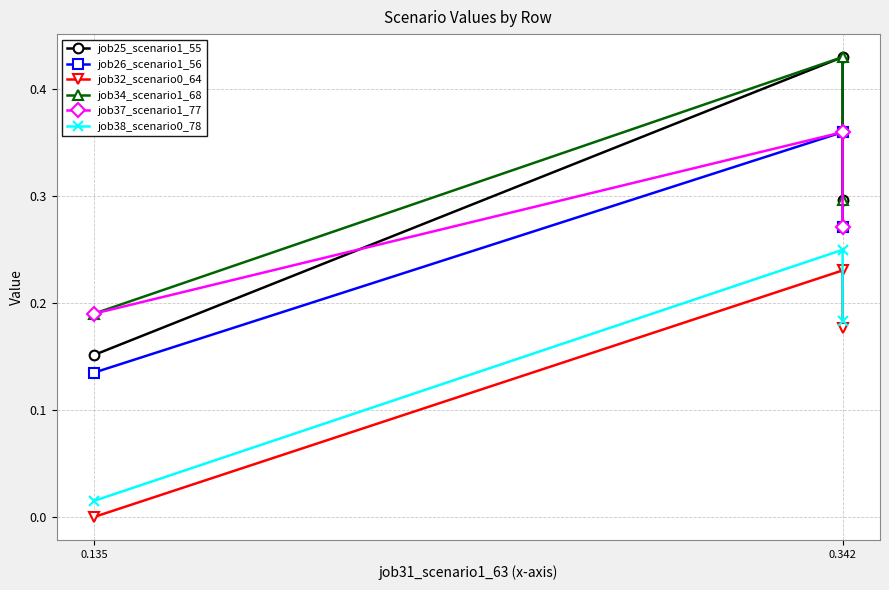

At which category does the chart reach its peak across all series?

0.342